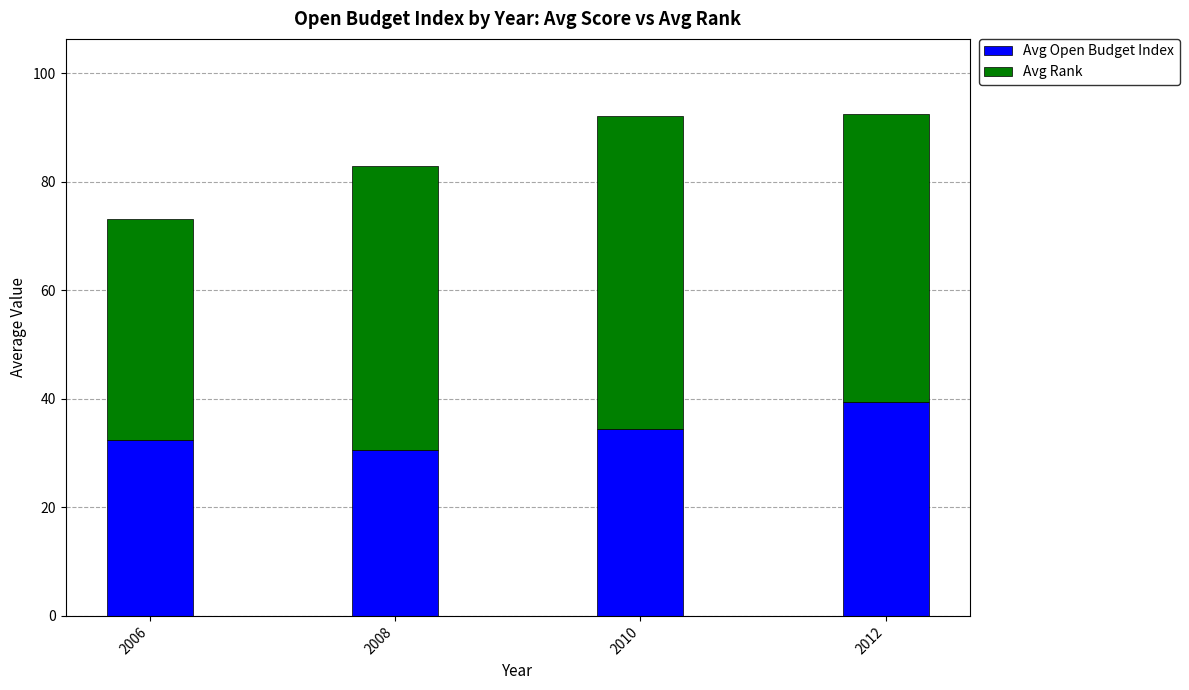

How many bars are there in total?

4